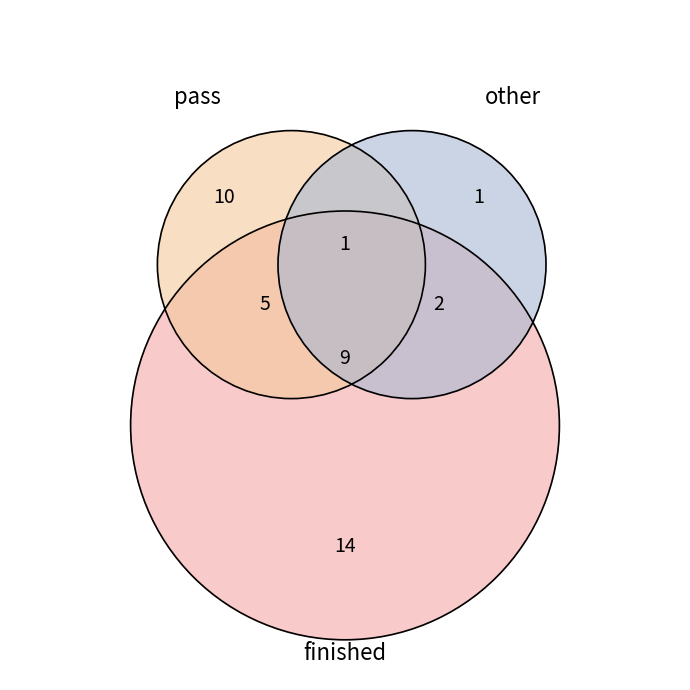

What is the largest slice in the pie chart?

finished